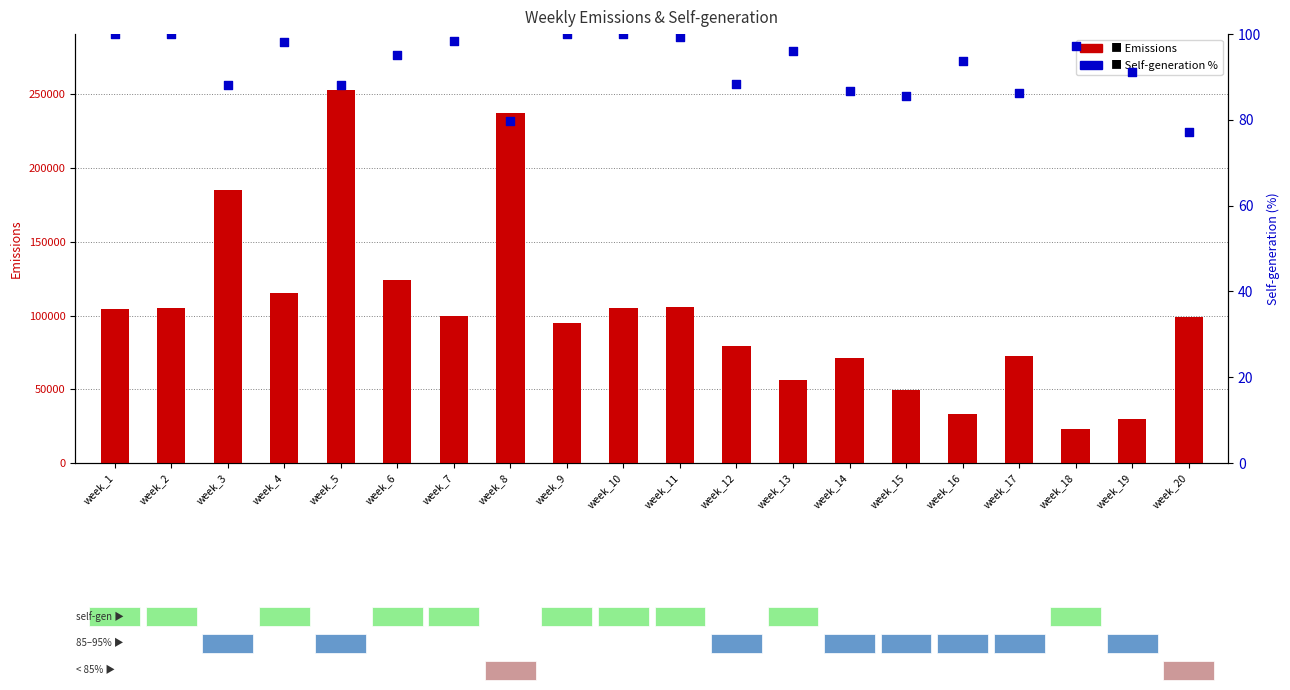

What is the total value across all series at week_18?

23108.0